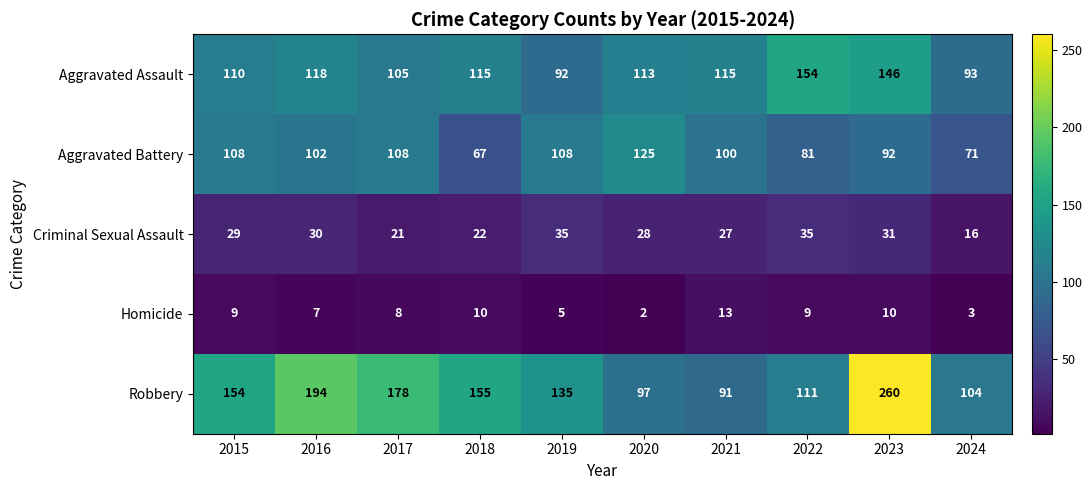

What is the difference between the highest and lowest values at 2020?

123